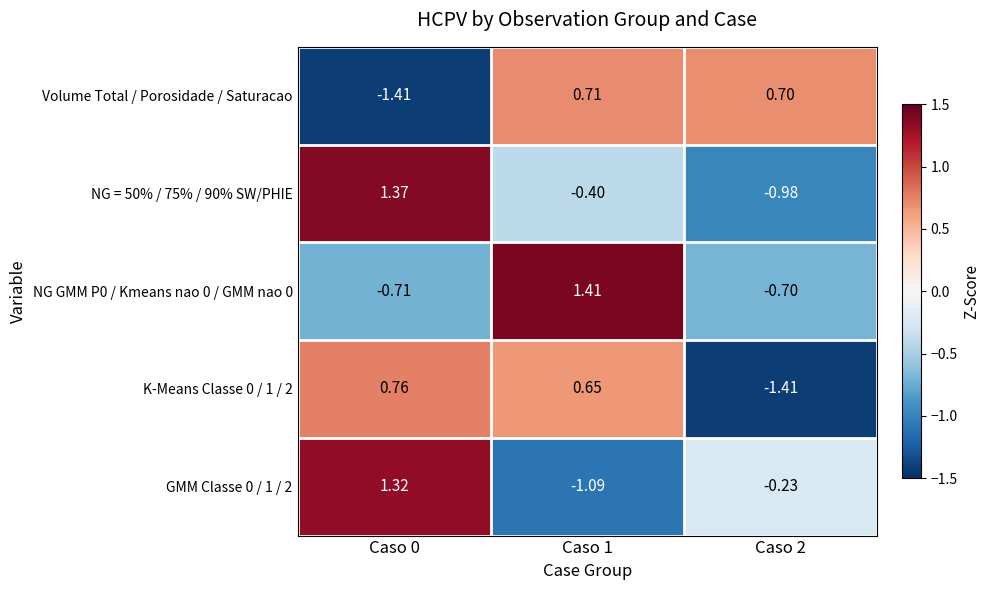

At Caso 1, list the series in order from largest to smallest.

NG GMM P0 / Kmeans nao 0 / GMM nao 0, Volume Total / Porosidade / Saturacao, K-Means Classe 0 / 1 / 2, NG = 50% / 75% / 90% SW/PHIE, GMM Classe 0 / 1 / 2